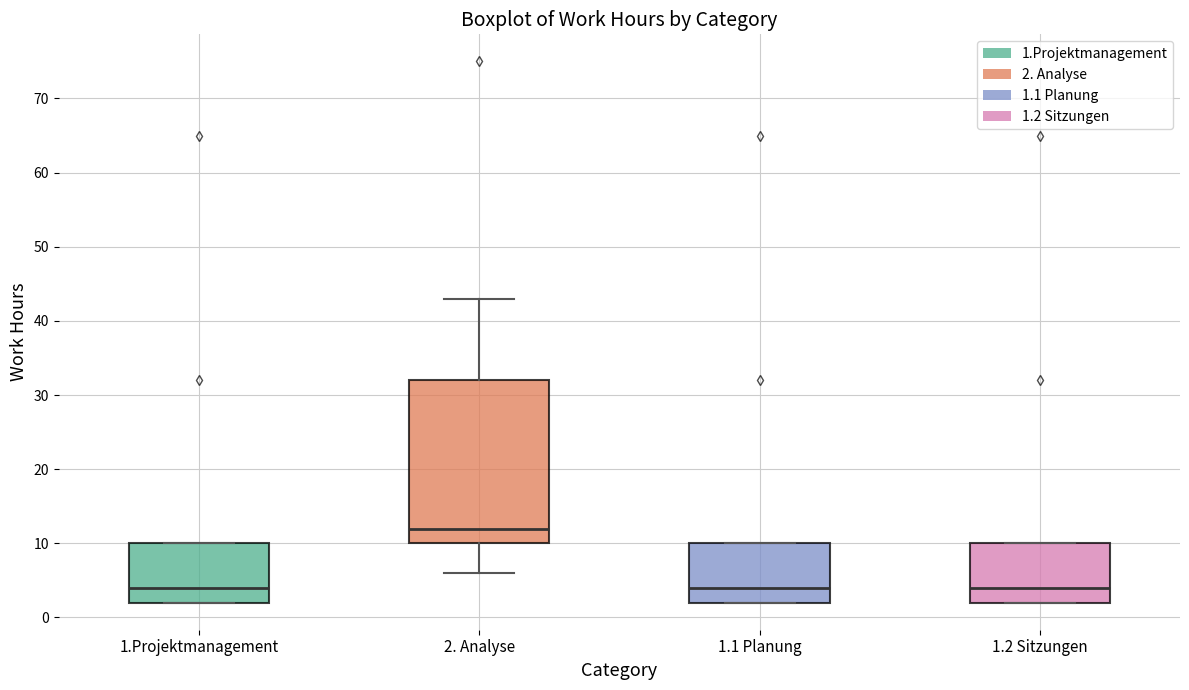

Where is the upper edge of the box for 1.2 Sitzungen on the y-axis? The values are not printed on the chart, so give them approximately, as read against the axis.

10